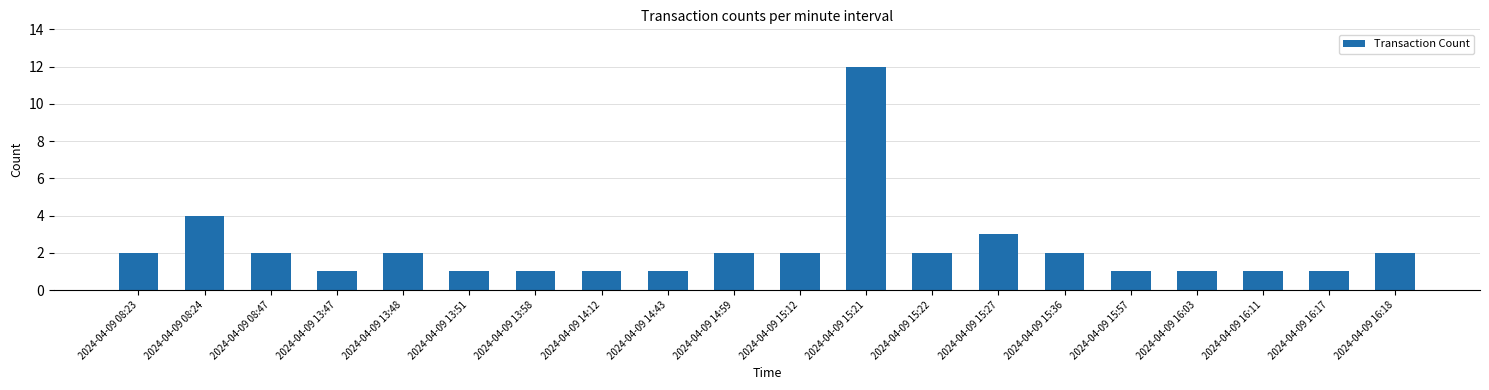

What is the label of the 3rd bar from the left?

2024-04-09 08:47